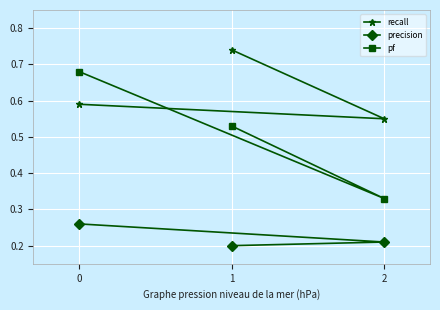

The recall series shows 1.1 at 1. True or false?

False